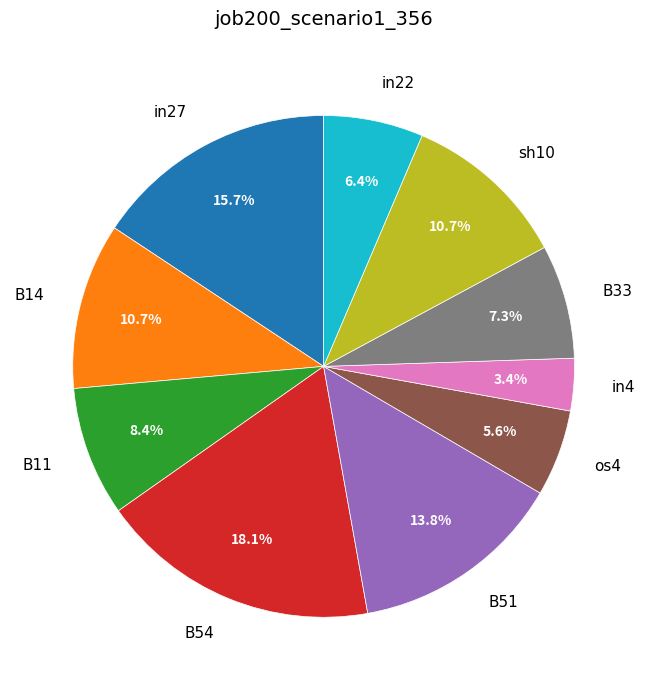

Is the sum of B11 and B51 greater than half?

No